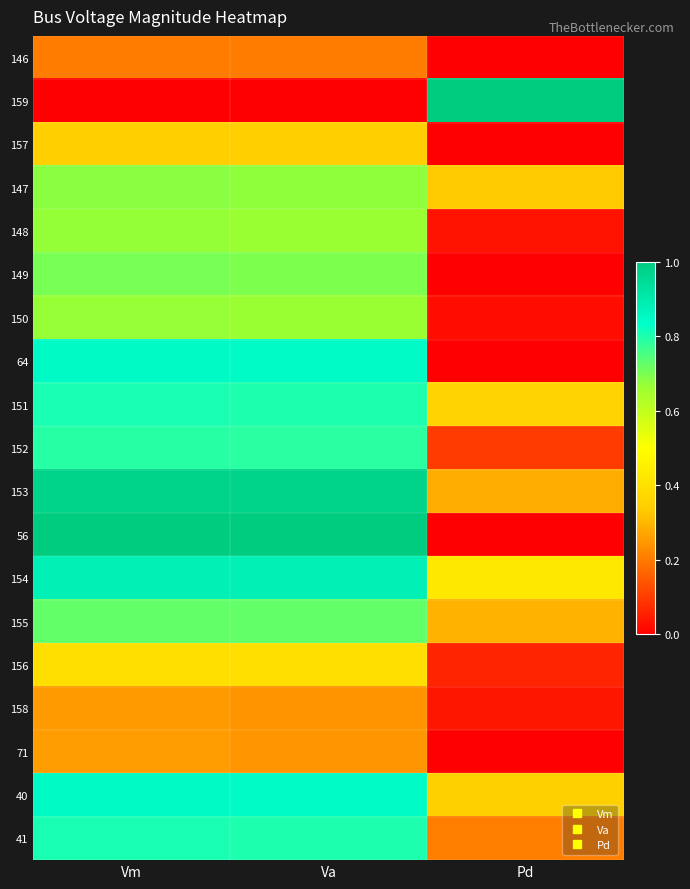

Reading left to right, list all the values displayed in this chart.

146: Vm=0.2	Va=0.2	Pd=0.0
159: Vm=0.0	Va=0.0	Pd=1.0
157: Vm=0.3	Va=0.3	Pd=0.0
147: Vm=0.7	Va=0.7	Pd=0.3
148: Vm=0.7	Va=0.7	Pd=0.0
149: Vm=0.7	Va=0.7	Pd=0.0
150: Vm=0.7	Va=0.7	Pd=0.0
64: Vm=0.8	Va=0.8	Pd=0.0
151: Vm=0.8	Va=0.8	Pd=0.4
152: Vm=0.8	Va=0.8	Pd=0.1
153: Vm=1.0	Va=1.0	Pd=0.3
56: Vm=1.0	Va=1.0	Pd=0.0
154: Vm=0.9	Va=0.9	Pd=0.4
155: Vm=0.7	Va=0.7	Pd=0.3
156: Vm=0.4	Va=0.4	Pd=0.1
158: Vm=0.3	Va=0.2	Pd=0.0
71: Vm=0.3	Va=0.2	Pd=0.0
40: Vm=0.8	Va=0.8	Pd=0.3
41: Vm=0.8	Va=0.8	Pd=0.2